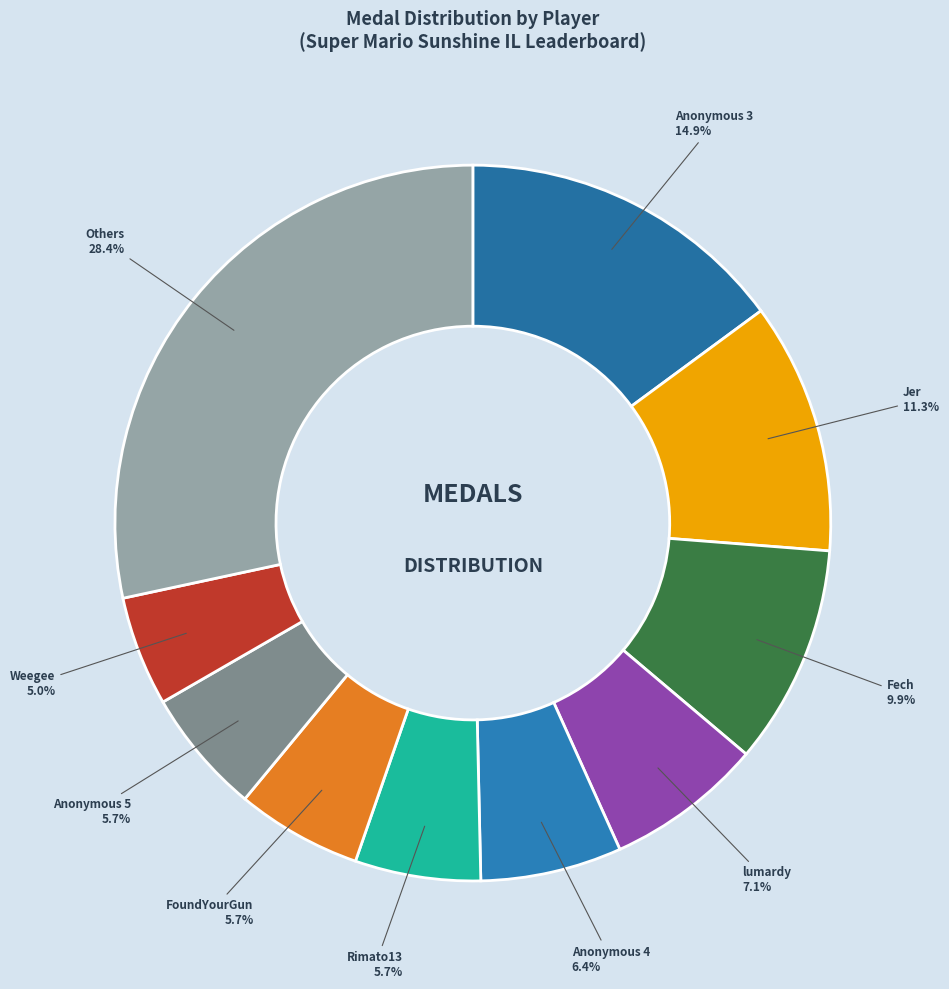

Combined, what portion of the pie is FoundYourGun and Jer?

17.0%